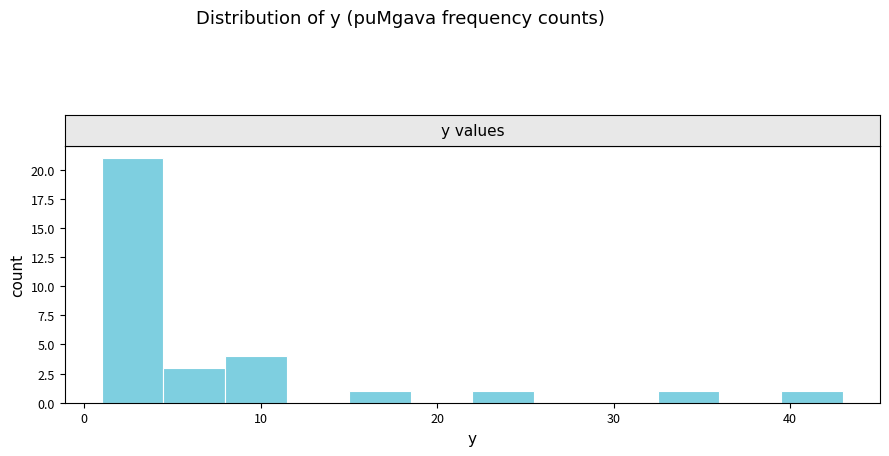

Around what value on the x-axis is the tallest bar? Give the approximate position of its centre, as read against the axis.

3